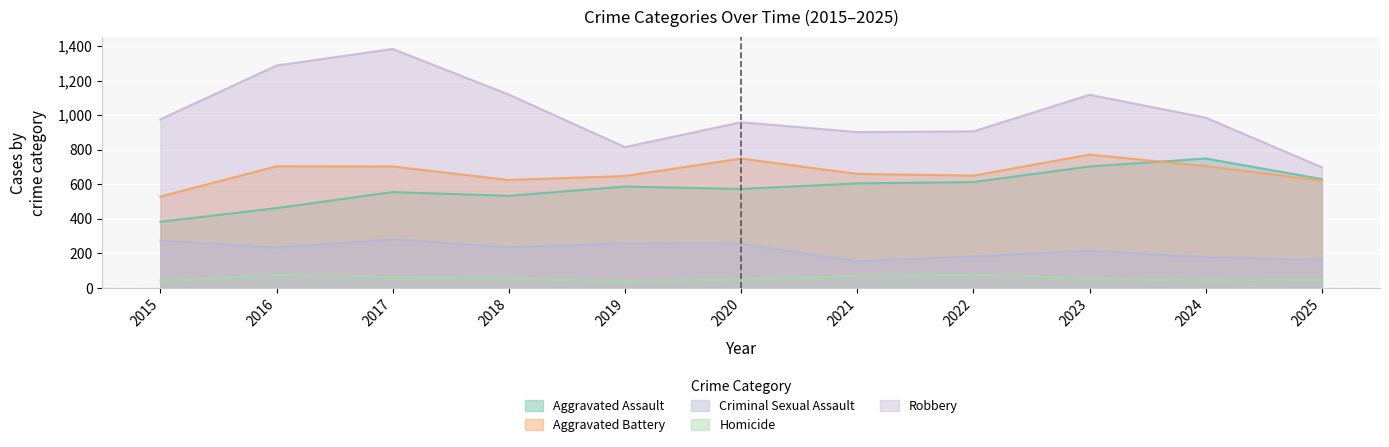

What is the maximum value for Aggravated Assault?

749